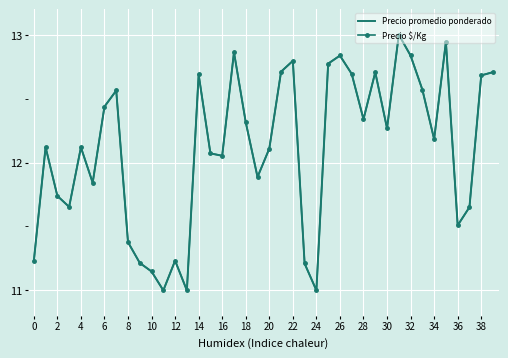

What is the difference between the second highest and minimum values in the Precio promedio ponderado series?

1.9